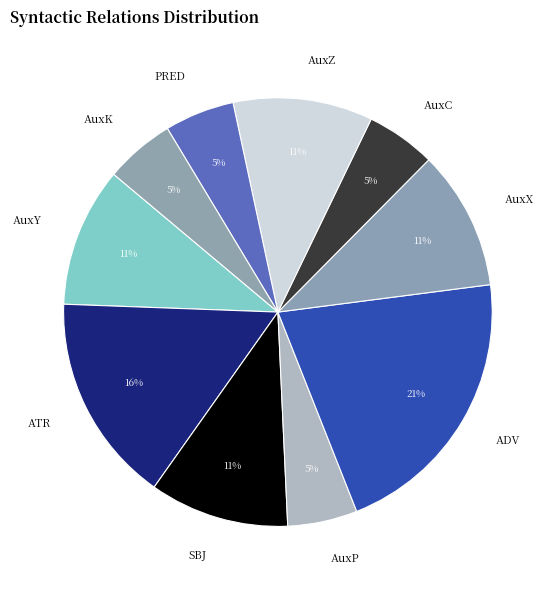

Do AuxY and SBJ together represent more than half of the pie?

No